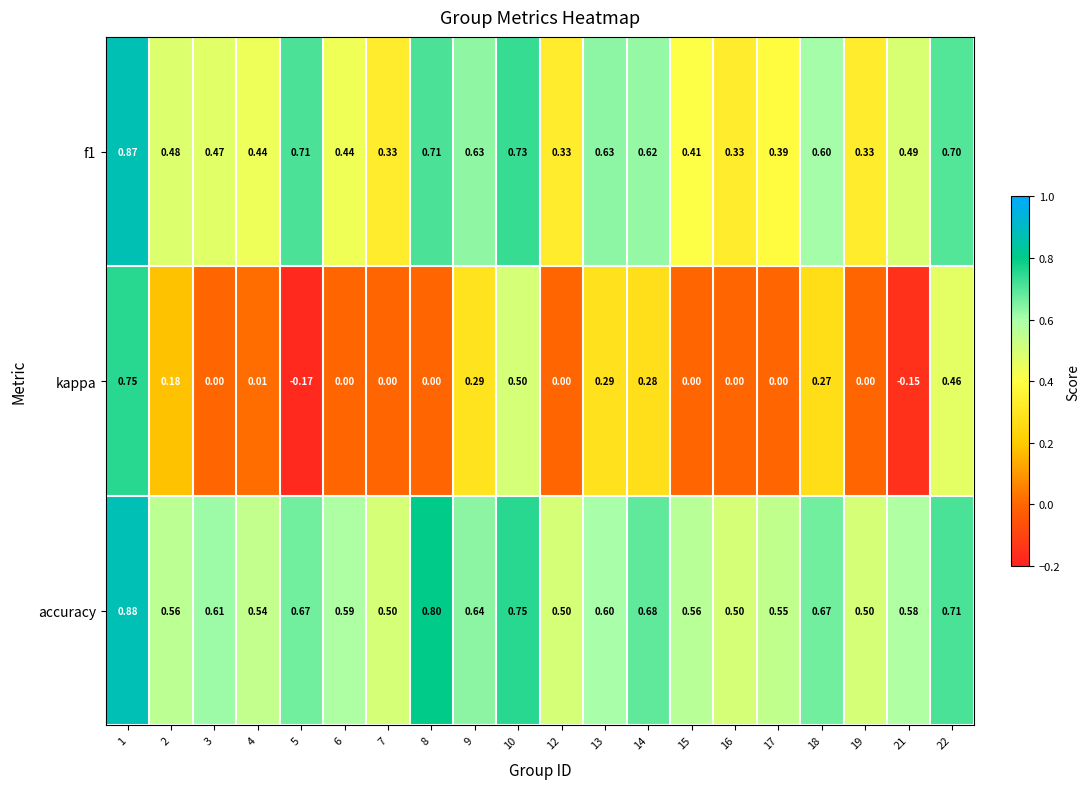

Which series changed the most between 1 and 22?

kappa